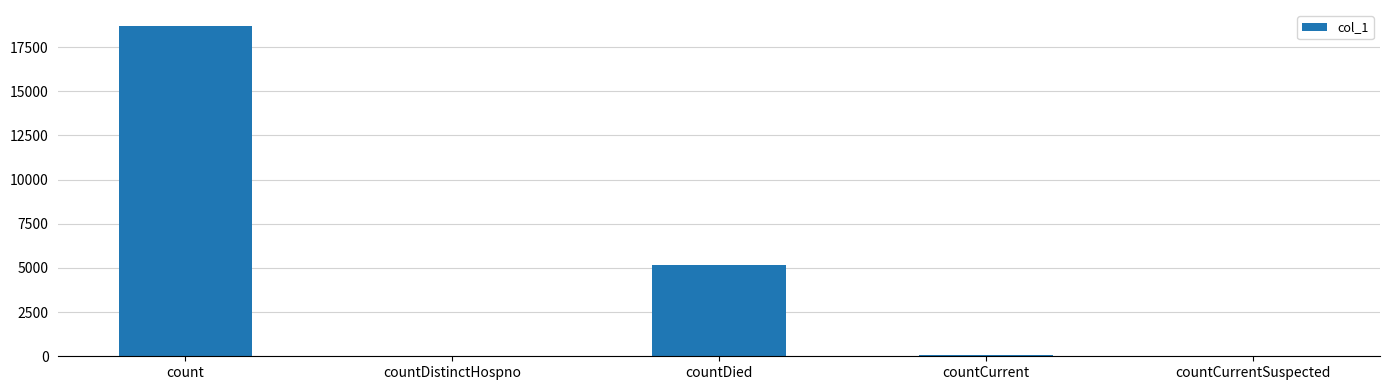

What is the sum of all values?

23908